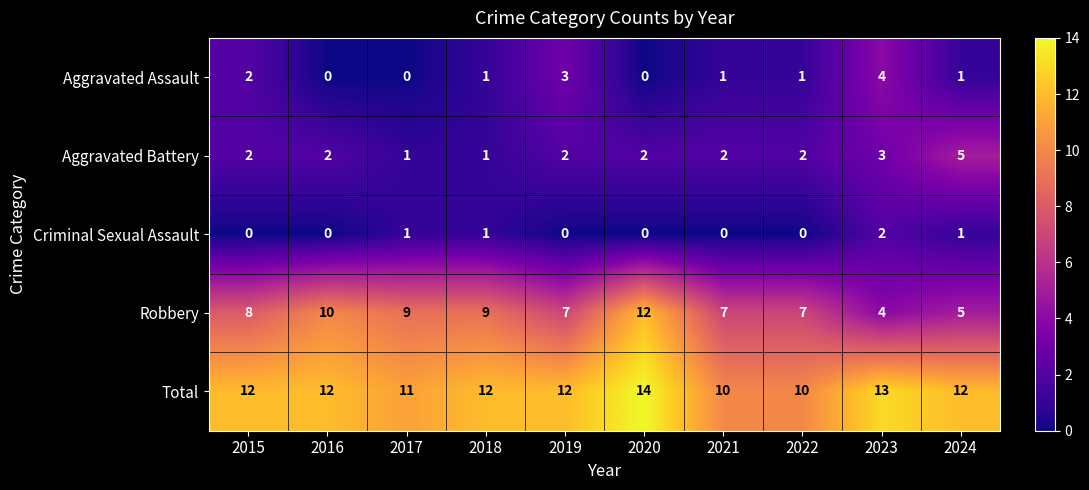

Which series has the largest total across all categories?

Total